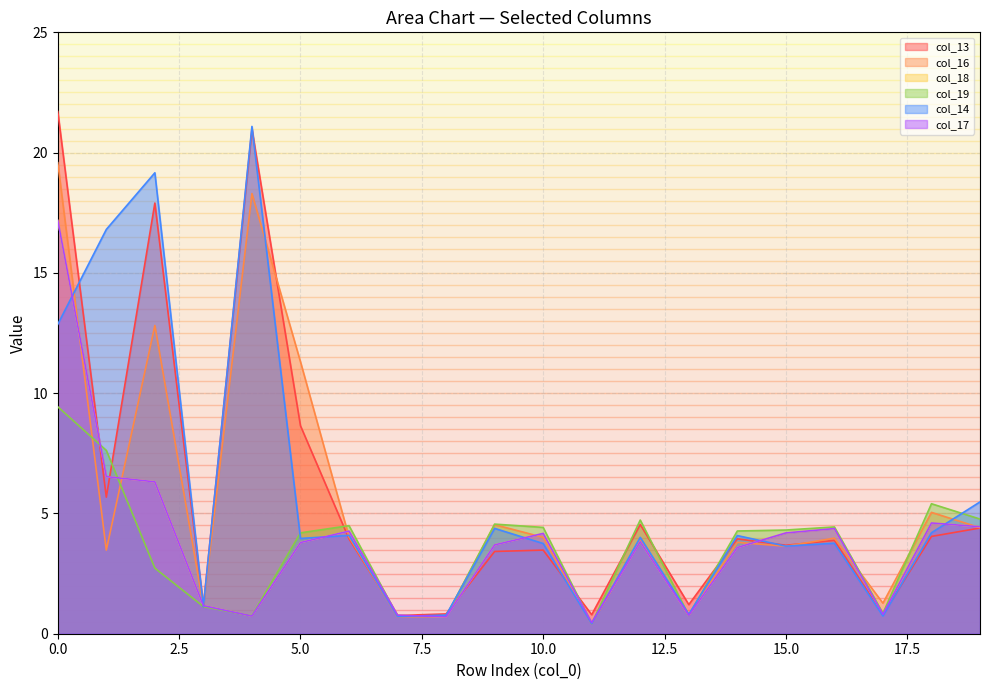

What is the value of the col_16 point at the 8th from the left?

0.7